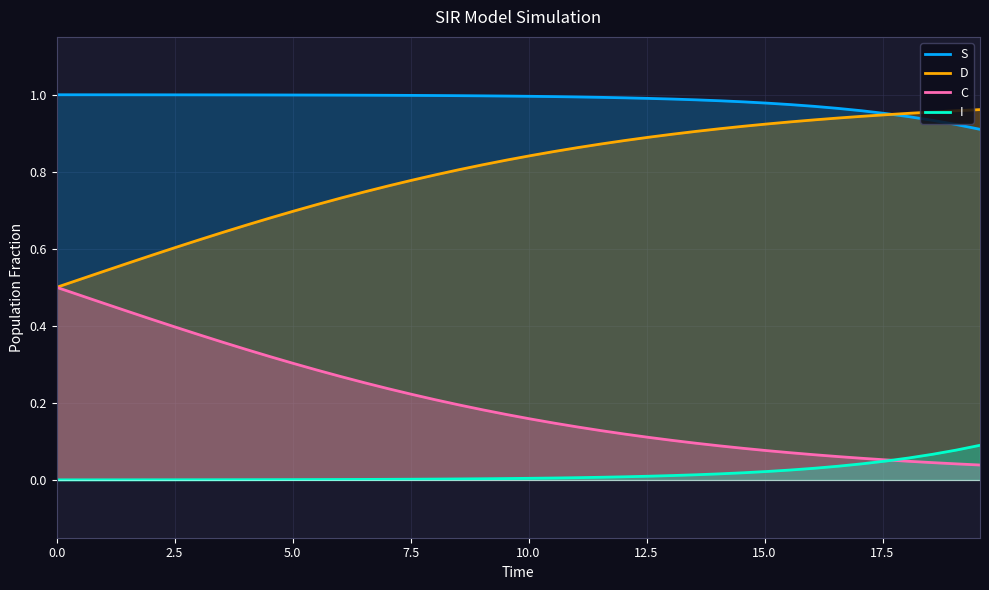

Rank the series by their average value, from lowest to highest.

I, C, D, S